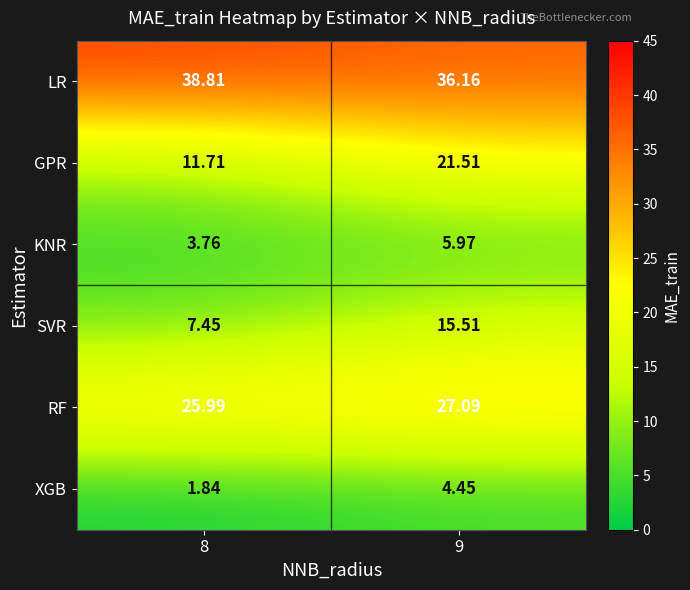

Which series has the widest spread of values?

GPR